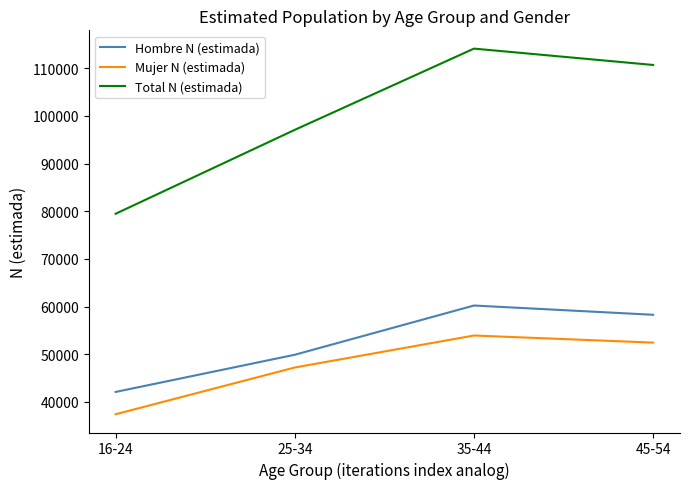

Read the Mujer N (estimada) value at 16-24, to the nearest 50.

37400